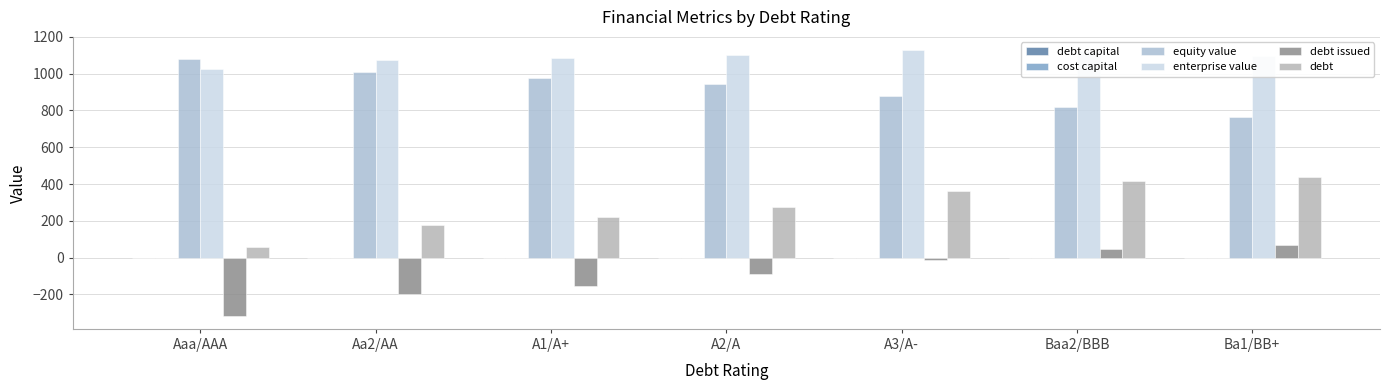

What is the minimum value for debt issued?

-315.4